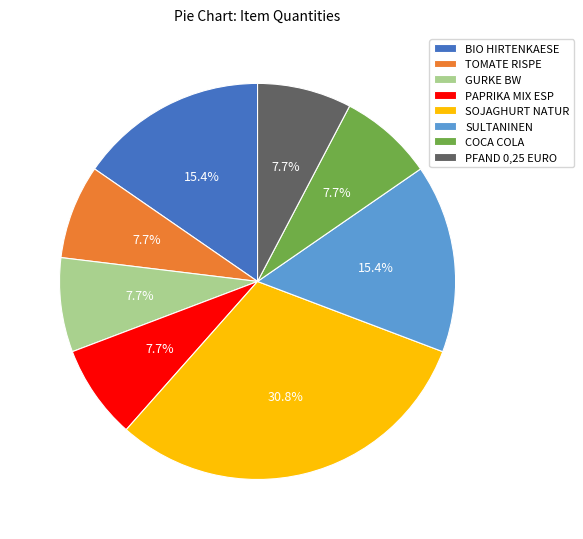

The BIO HIRTENKAESE slice represents 7% of the pie. True or false?

False